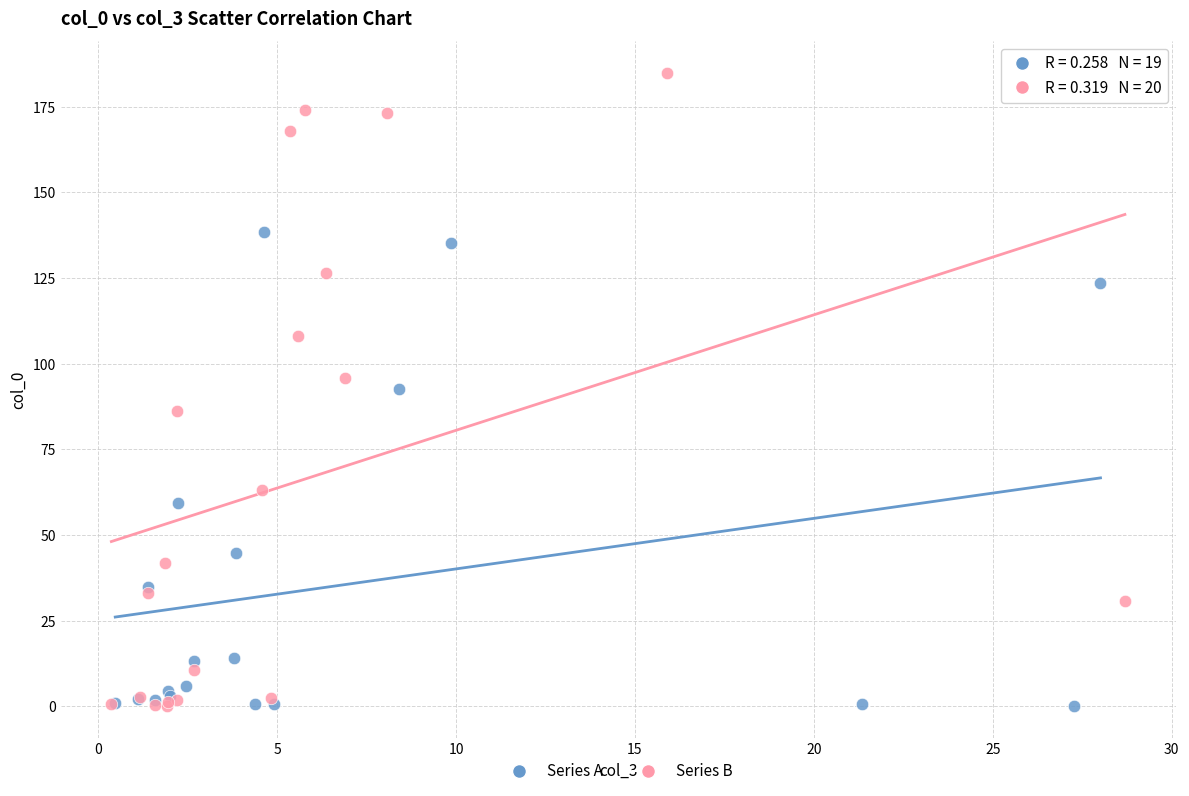

What are all the series names shown in the legend?

Series A, Series B